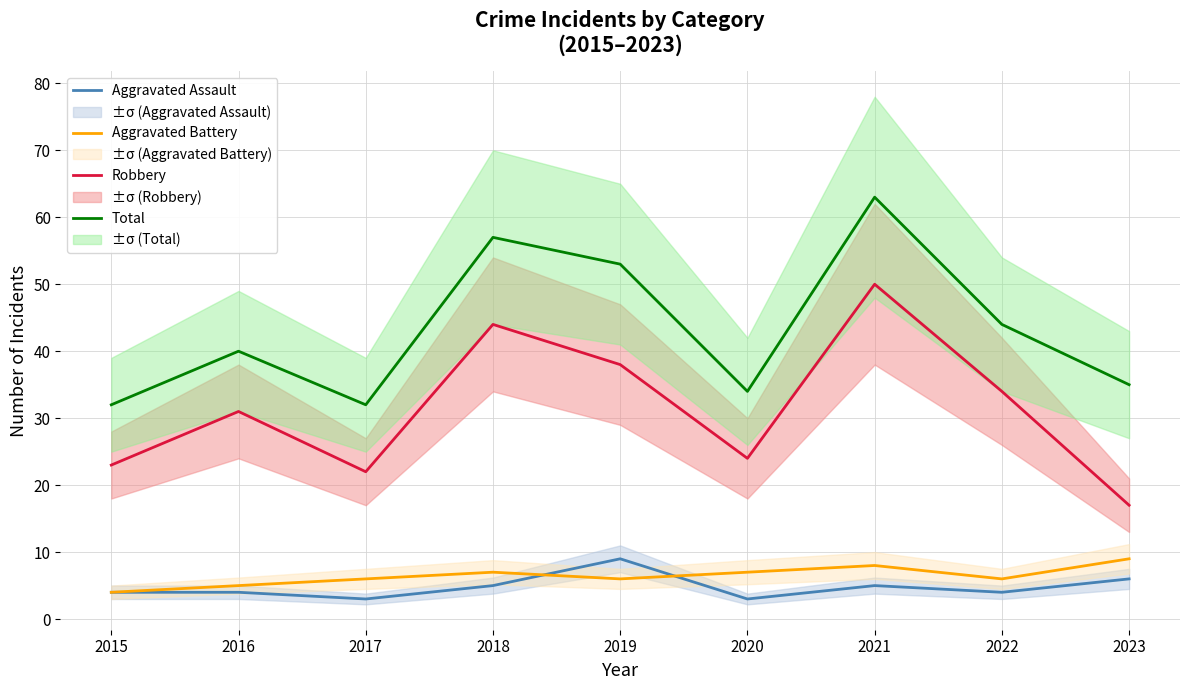

Which series has the largest total across all categories?

Total